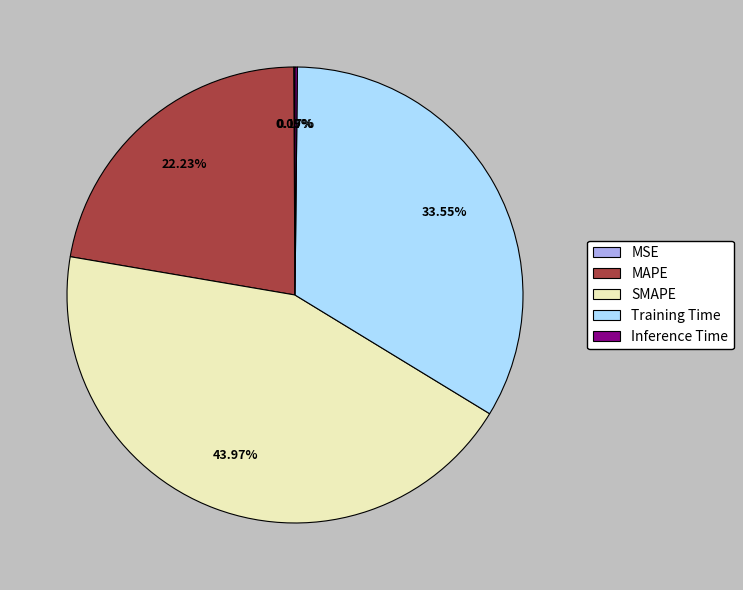

What is the ratio of the value at Training Time to the value at SMAPE?

0.8